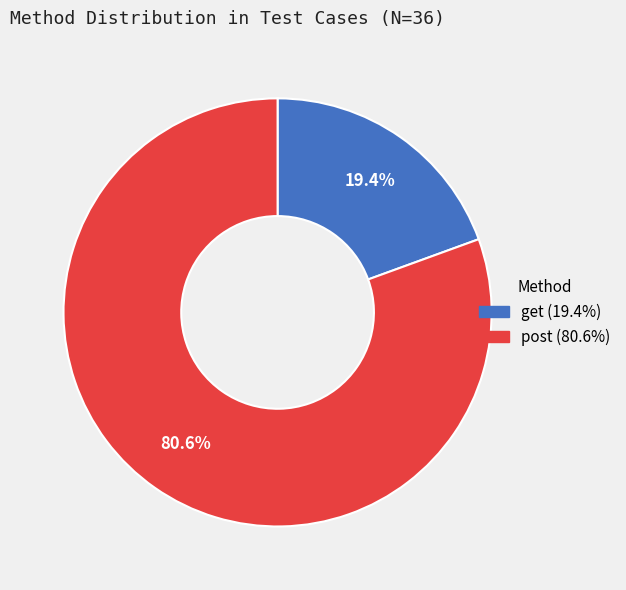

To the nearest percent, what is the combined percentage of post and get?

100%